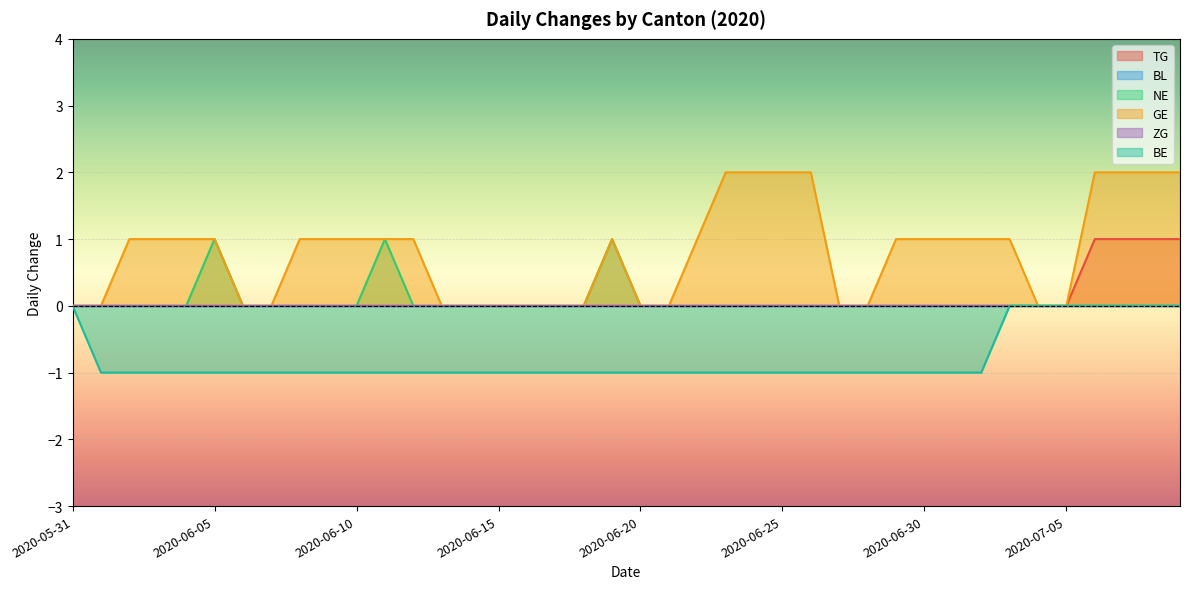

Rank the series by their maximum value, from lowest to highest.

BE, TG, NE, GE